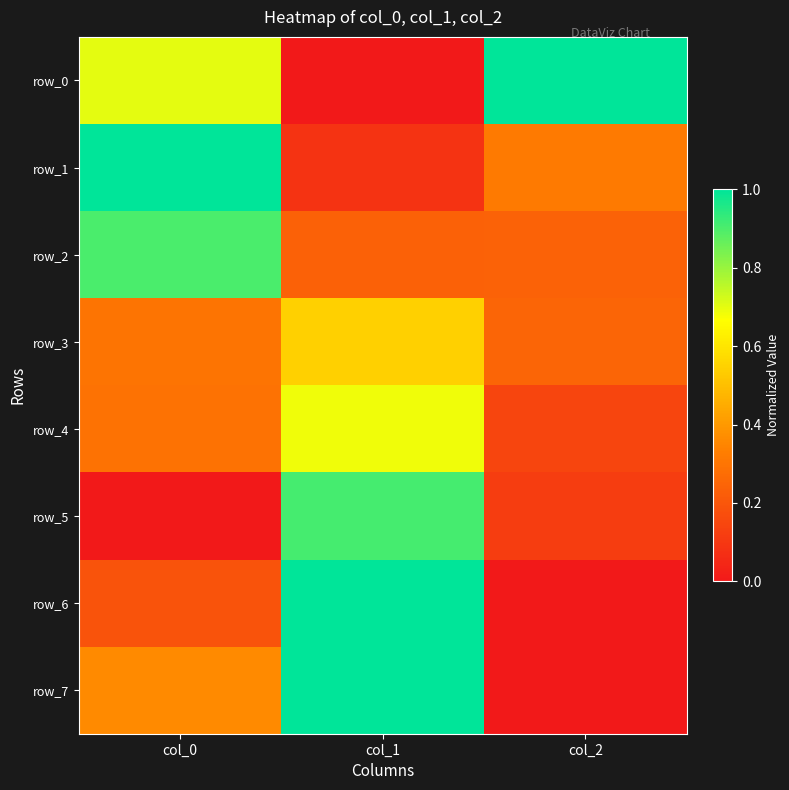

Where is row_4 nearest to the value 0?

col_2